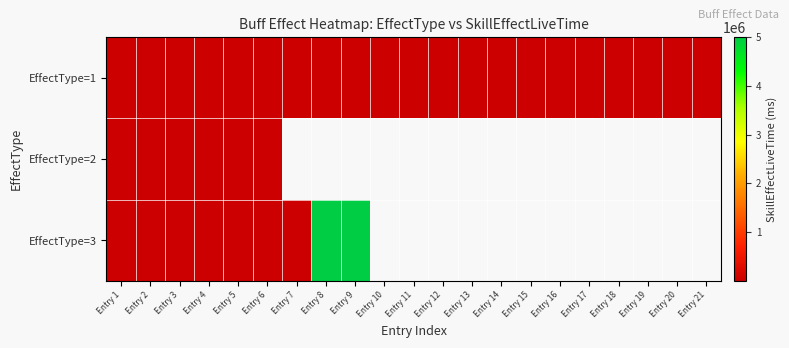

True or false: EffectType=1 has a value of 10000.0 at Entry 20.

True